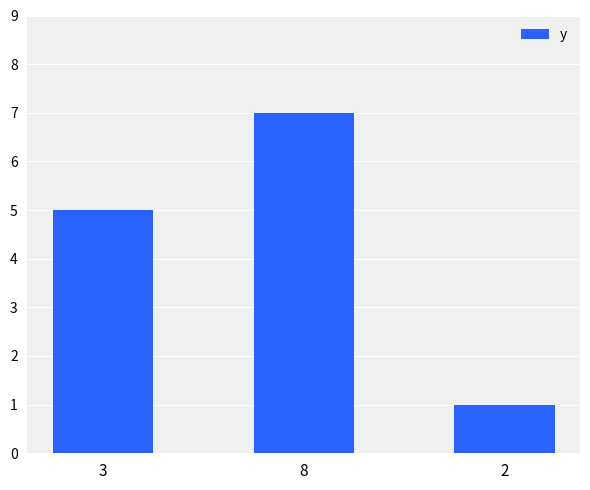

Between 8 and 3, which is larger?

8